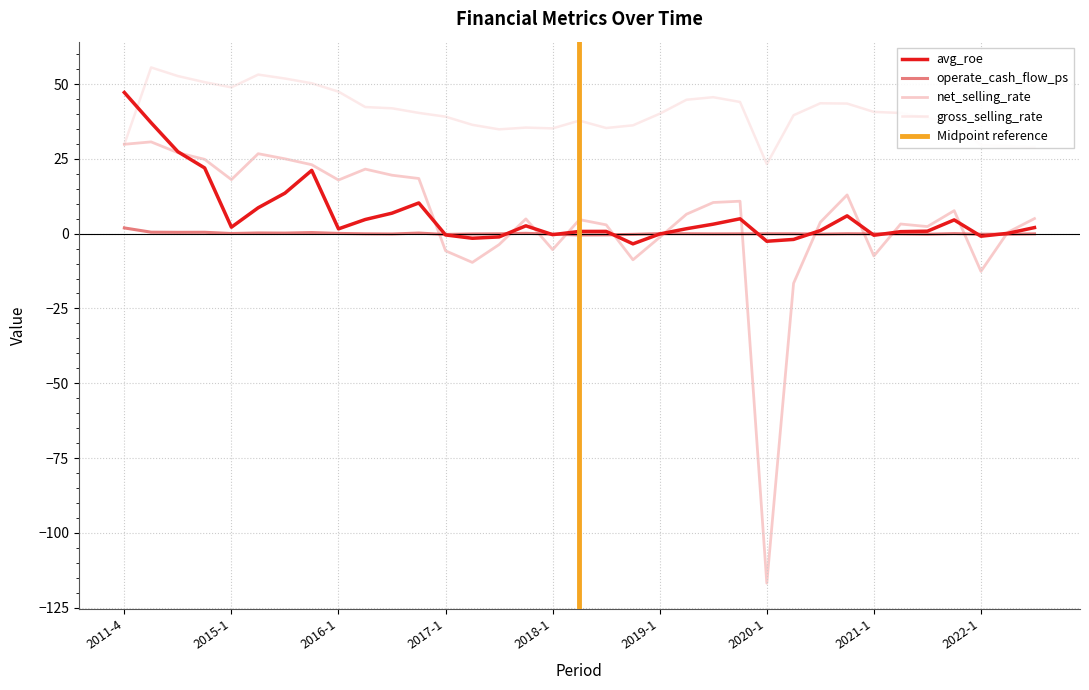

At which category does the chart reach its minimum across all series?

2020-1